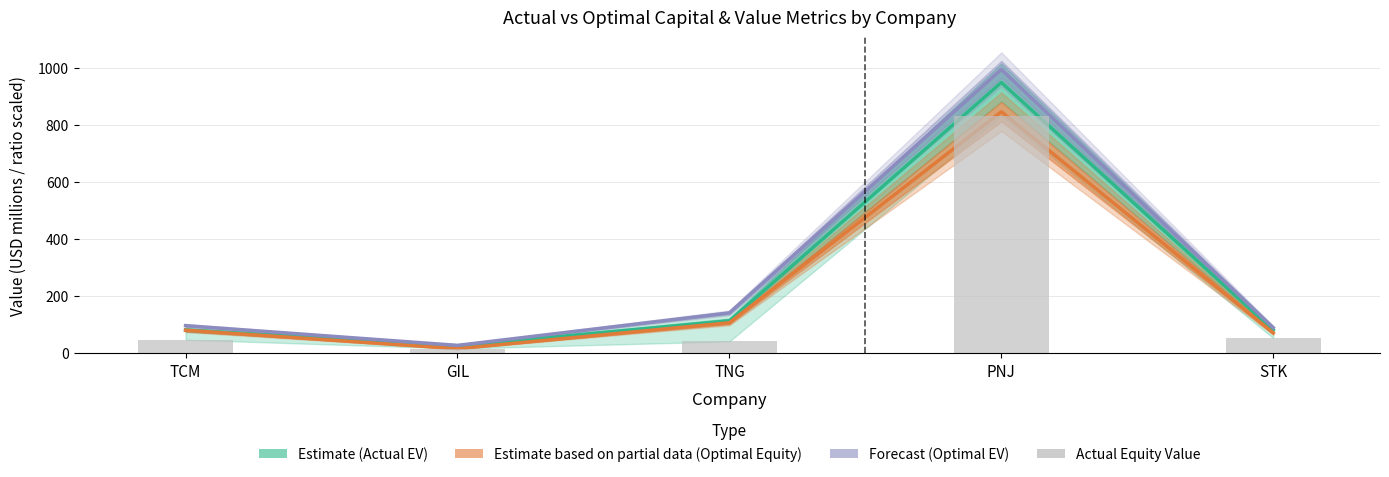

Between TNG and PNJ, which series saw the biggest shift?

Optimal Enterprise Value